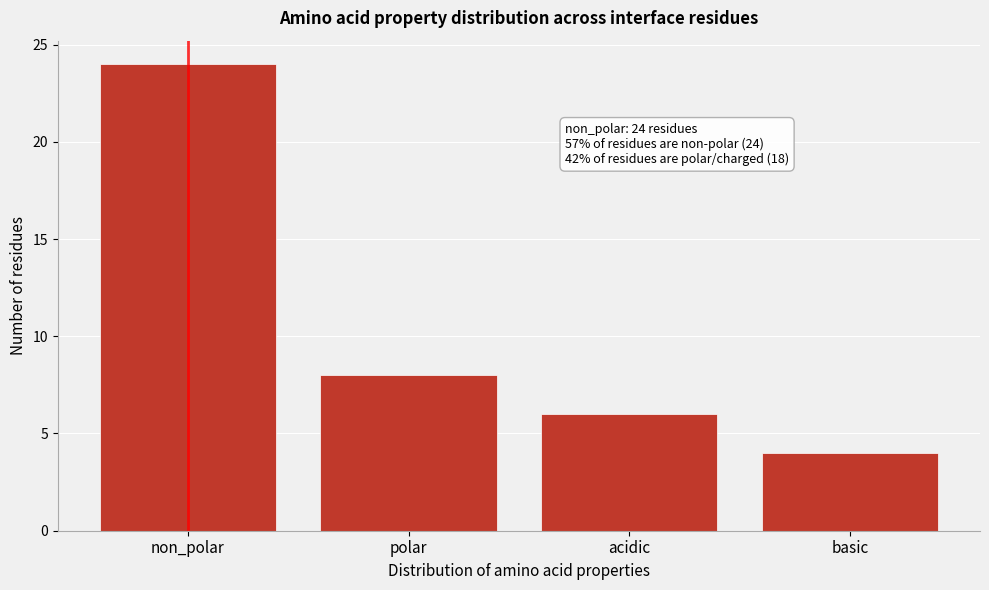

Reading left to right, list all the values displayed in this chart.

non_polar=24	polar=8	acidic=6	basic=4